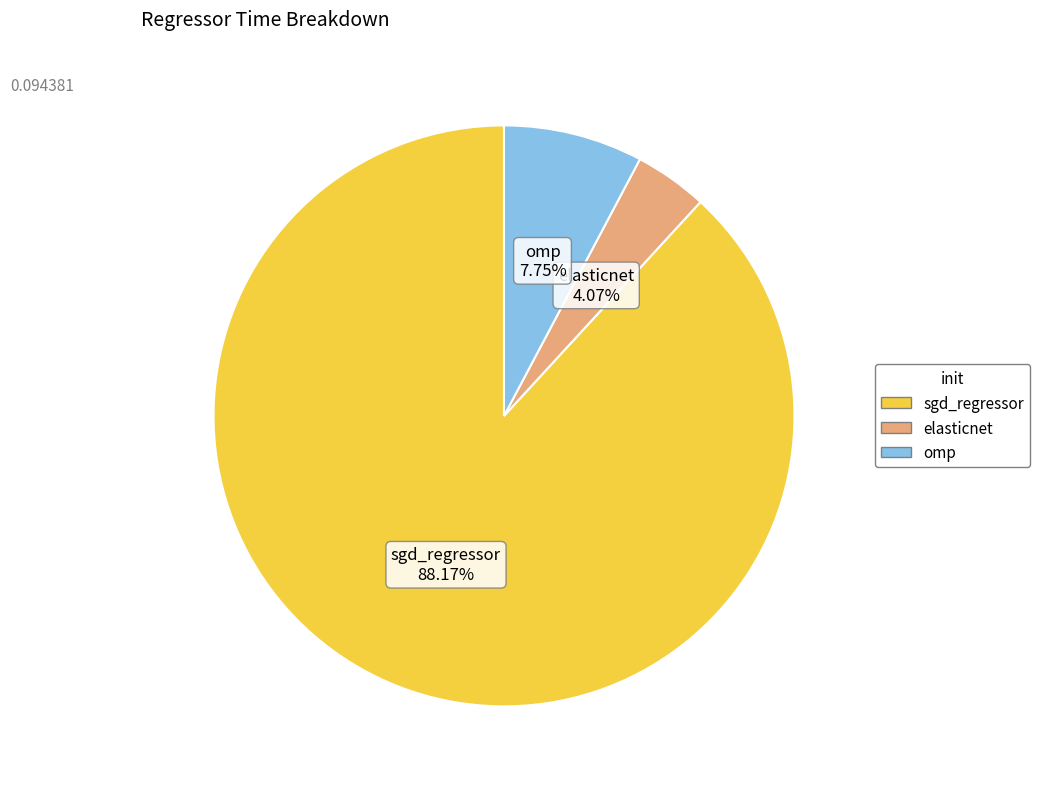

The sgd_regressor slice represents 77% of the pie. True or false?

False